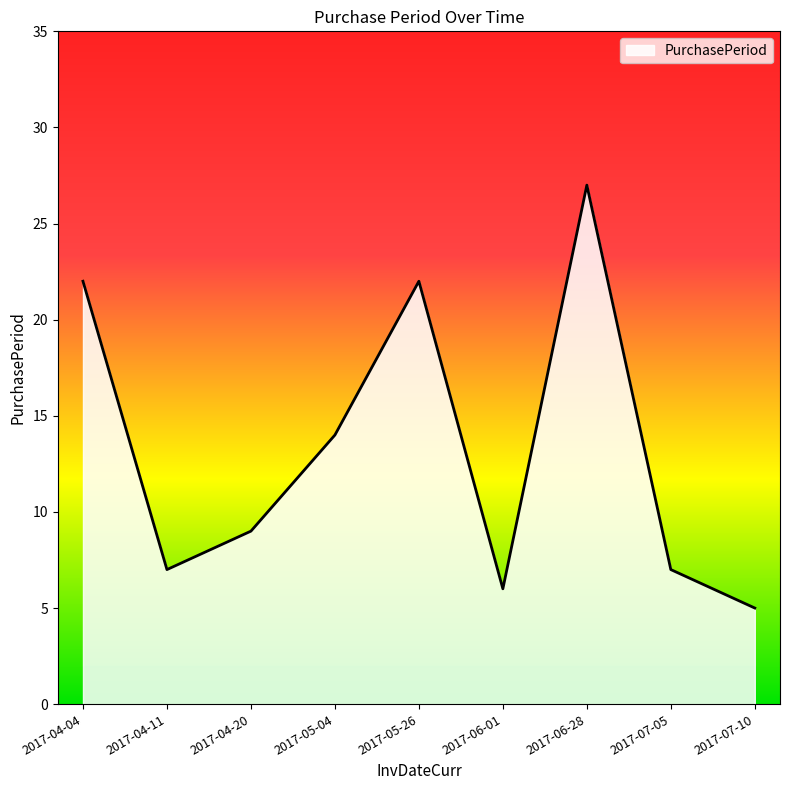

Reading right to left, extract all data points from this chart.

2017-07-10=5	2017-07-05=7	2017-06-28=27	2017-06-01=6	2017-05-26=22	2017-05-04=14	2017-04-20=9	2017-04-11=7	2017-04-04=22